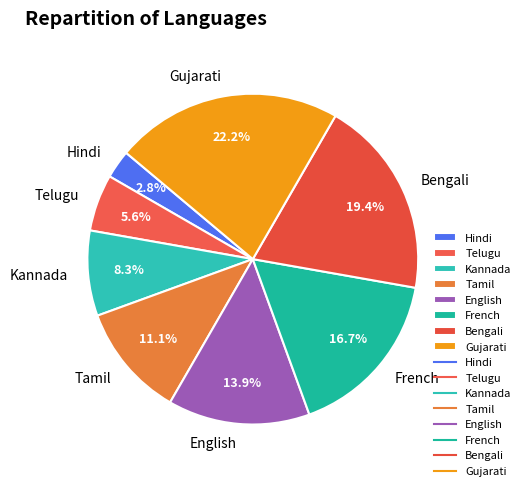

Is the sum of Bengali and Hindi greater than half?

No